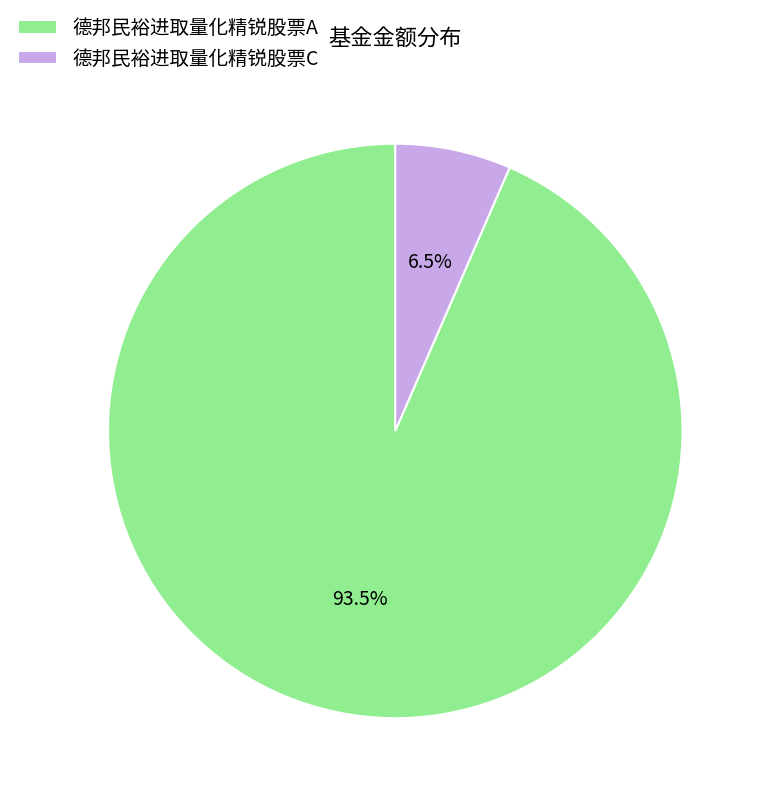

To the nearest percent, what is the difference between the largest and smallest slice percentages?

87%